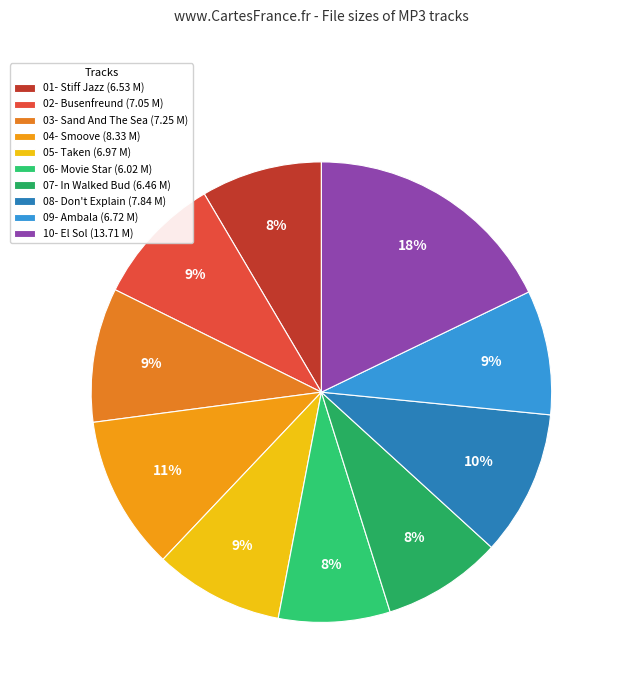

To the nearest percent, what is the difference between the largest and smallest slice percentages?

10%